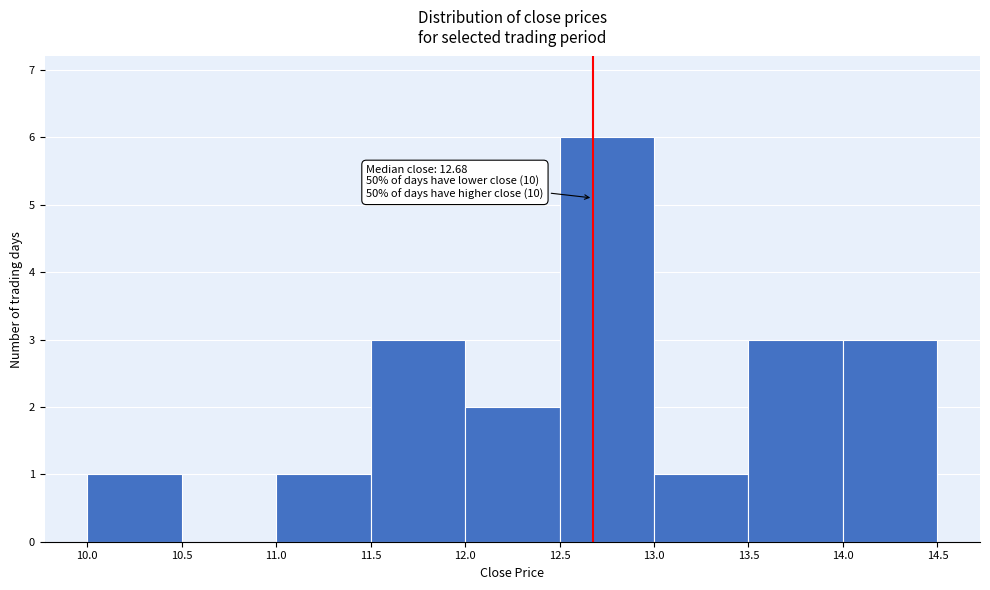

Which range on the x-axis has the tallest bar?

12.5 to 13.0